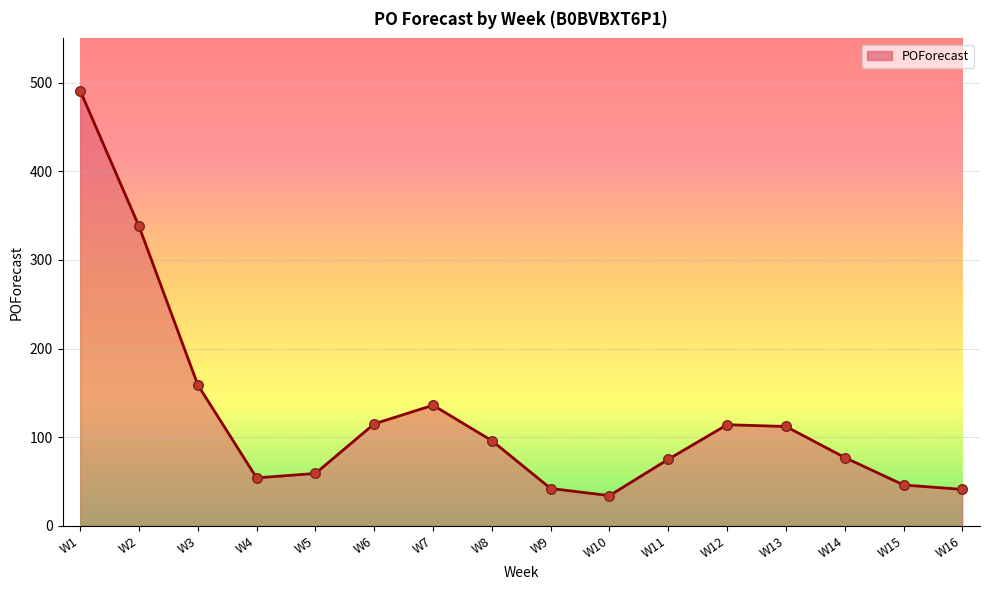

What is the change in value from W7 to W12?

-22